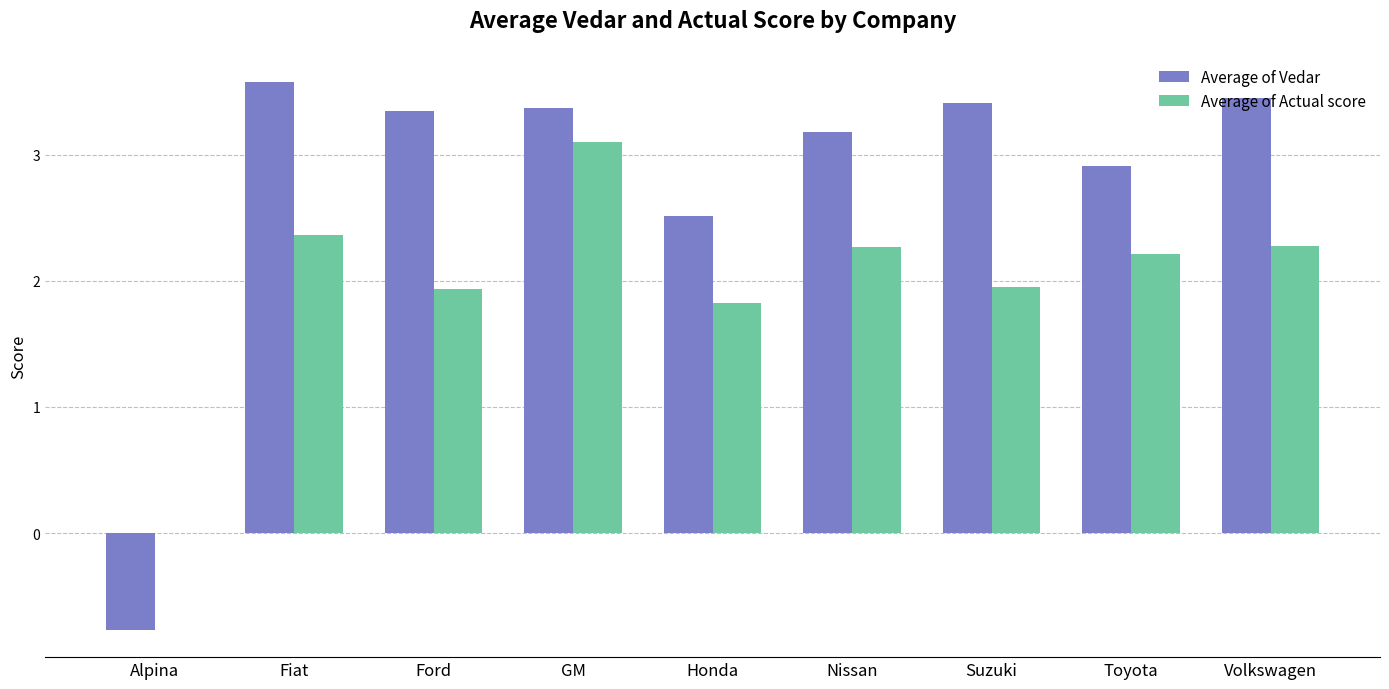

What is the maximum value shown in the chart?

3.6